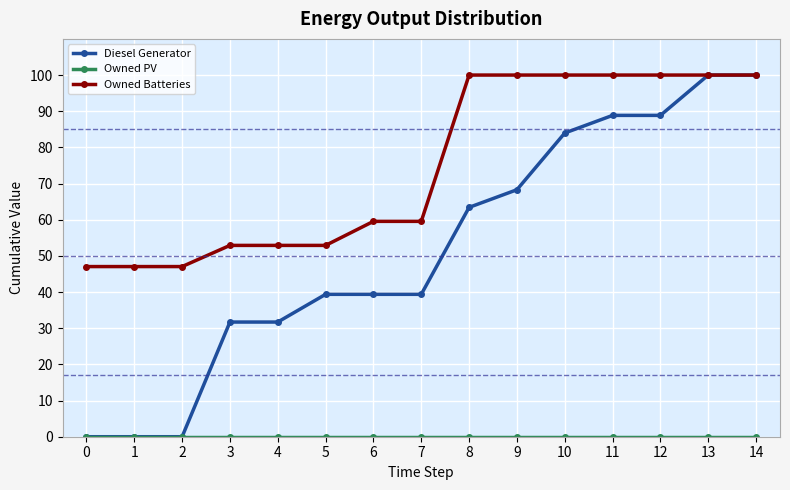

At how many categories does at least one series exceed 28?

15